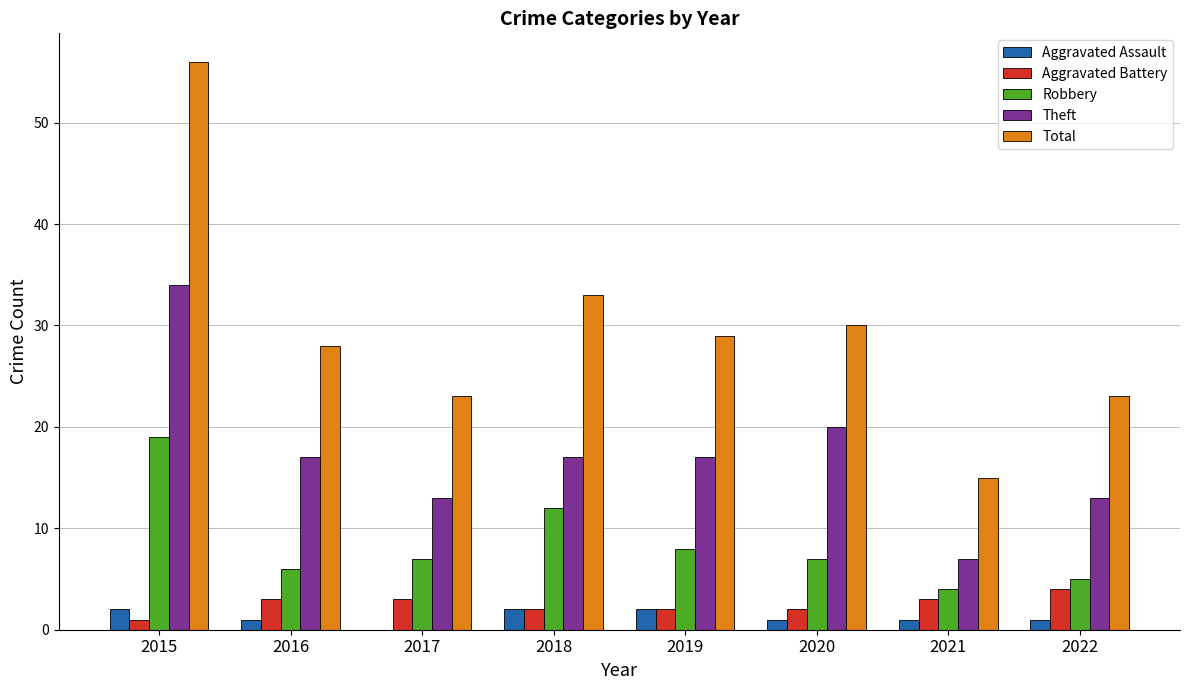

How many categories are shown in the chart?

8